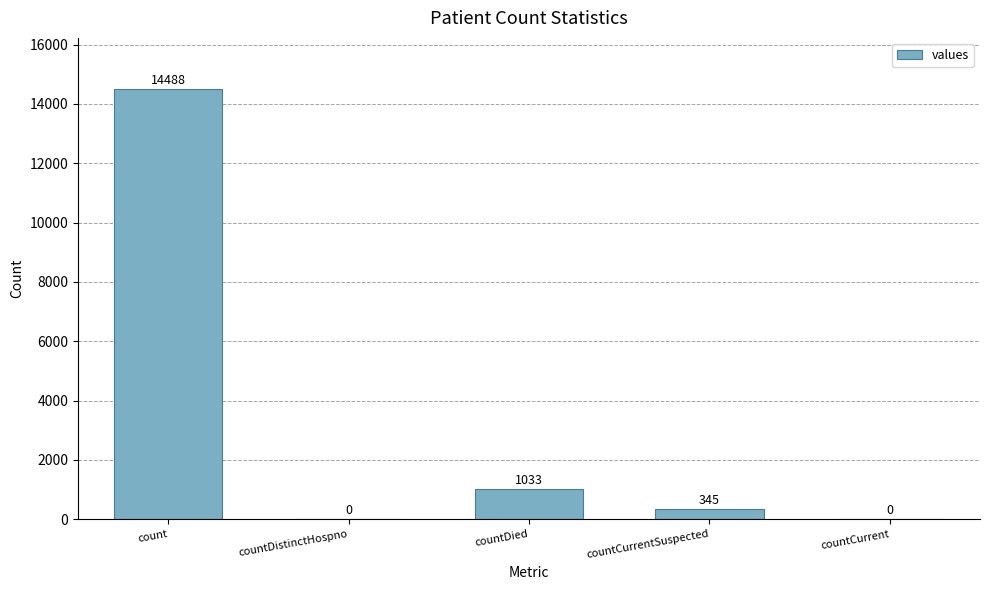

Is it true that the value at countDistinctHospno is 7021?

False